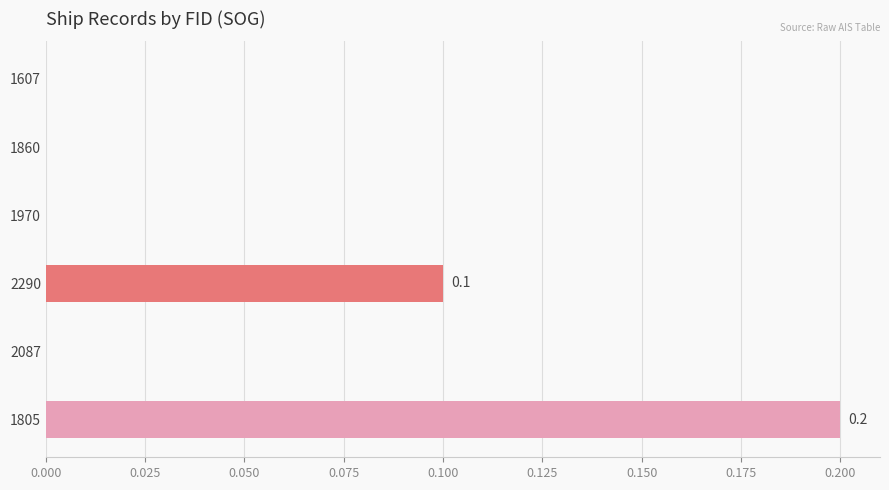

Are the bars grouped side by side (vs. stacked)?

No